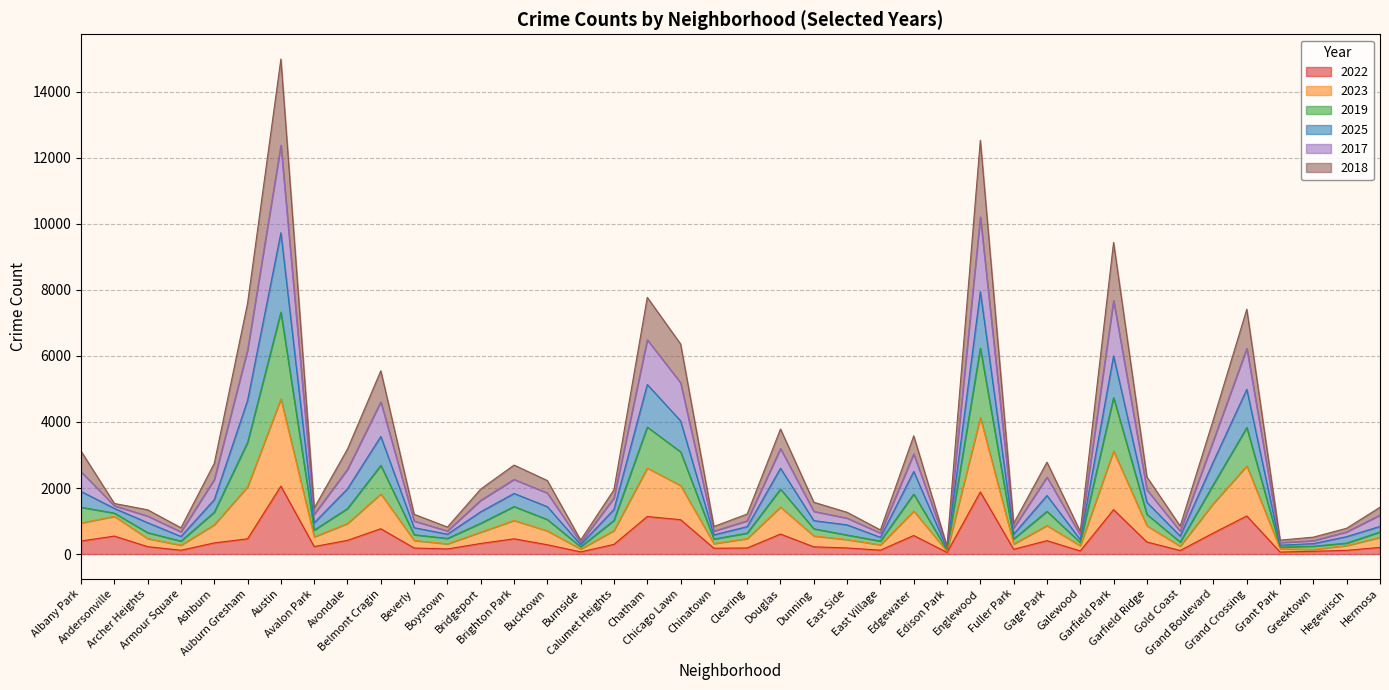

At which category is the sum across all series the highest?

Austin